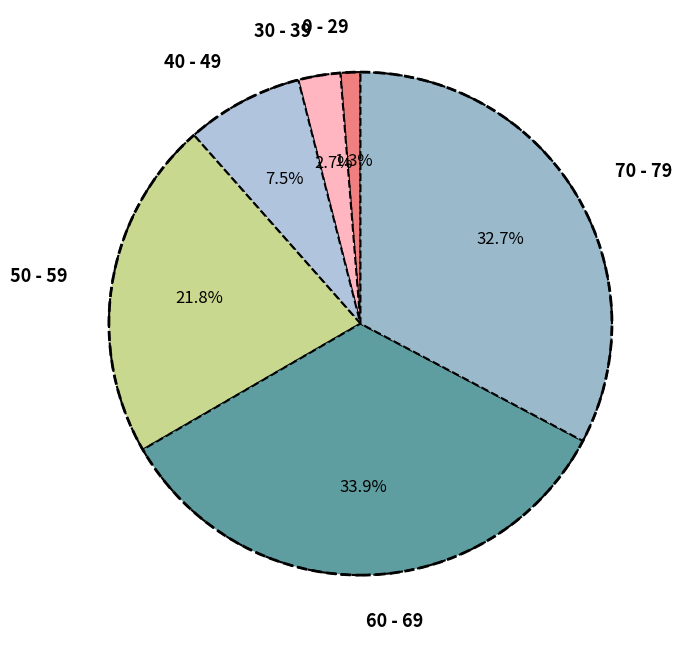

What percentage is NOT represented by 0 - 29?

98.7%